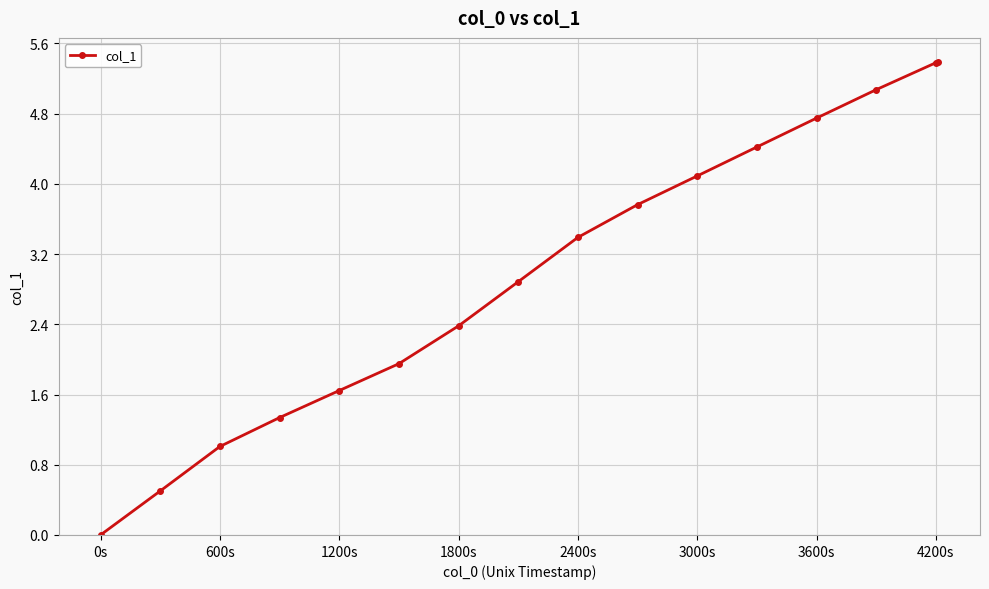

What is the difference between the maximum and minimum values?

5.4